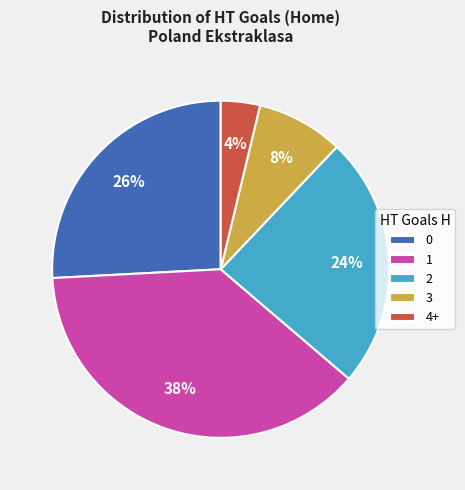

To the nearest percent, what portion does 3 represent?

8%